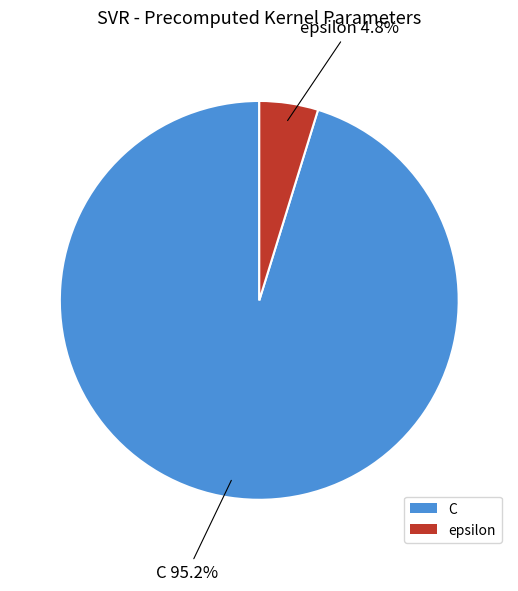

Does any single category account for the majority?

Yes